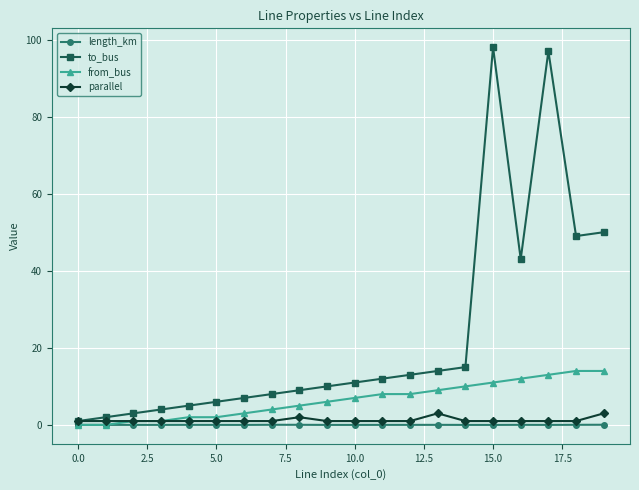

What is the maximum value for from_bus?

14.0